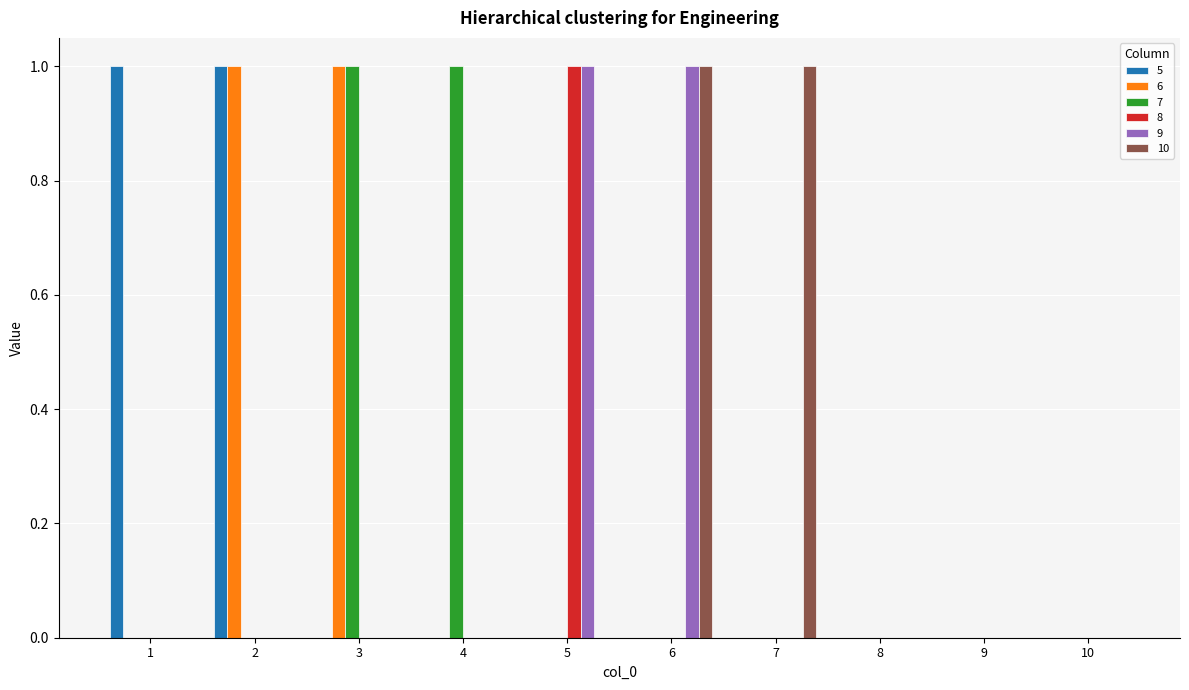

The value of 10 at 4 is 0. True or false?

True